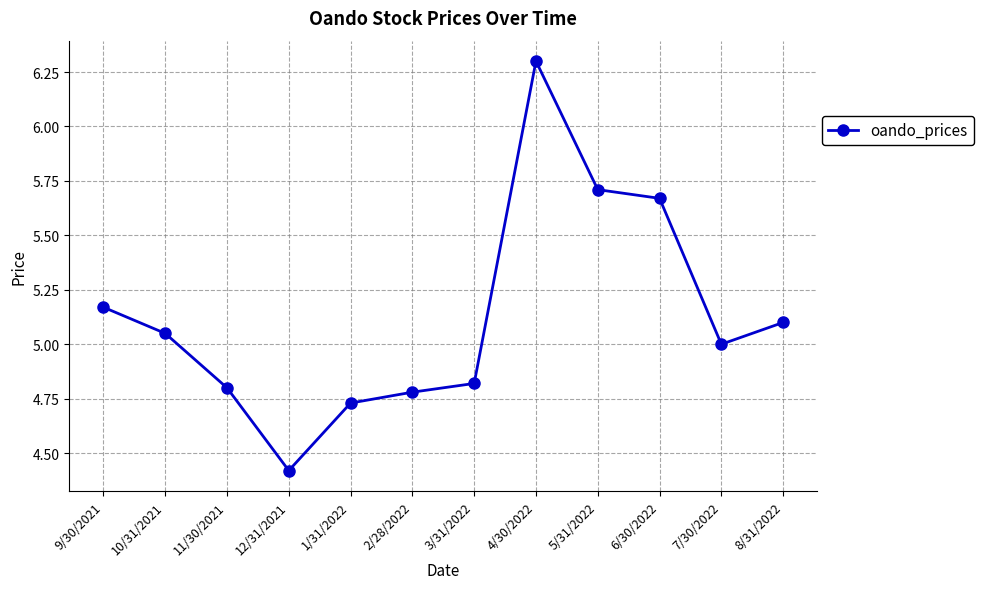

Rank the categories by value from lowest to highest.

12/31/2021, 1/31/2022, 2/28/2022, 11/30/2021, 3/31/2022, 7/30/2022, 10/31/2021, 8/31/2022, 9/30/2021, 6/30/2022, 5/31/2022, 4/30/2022